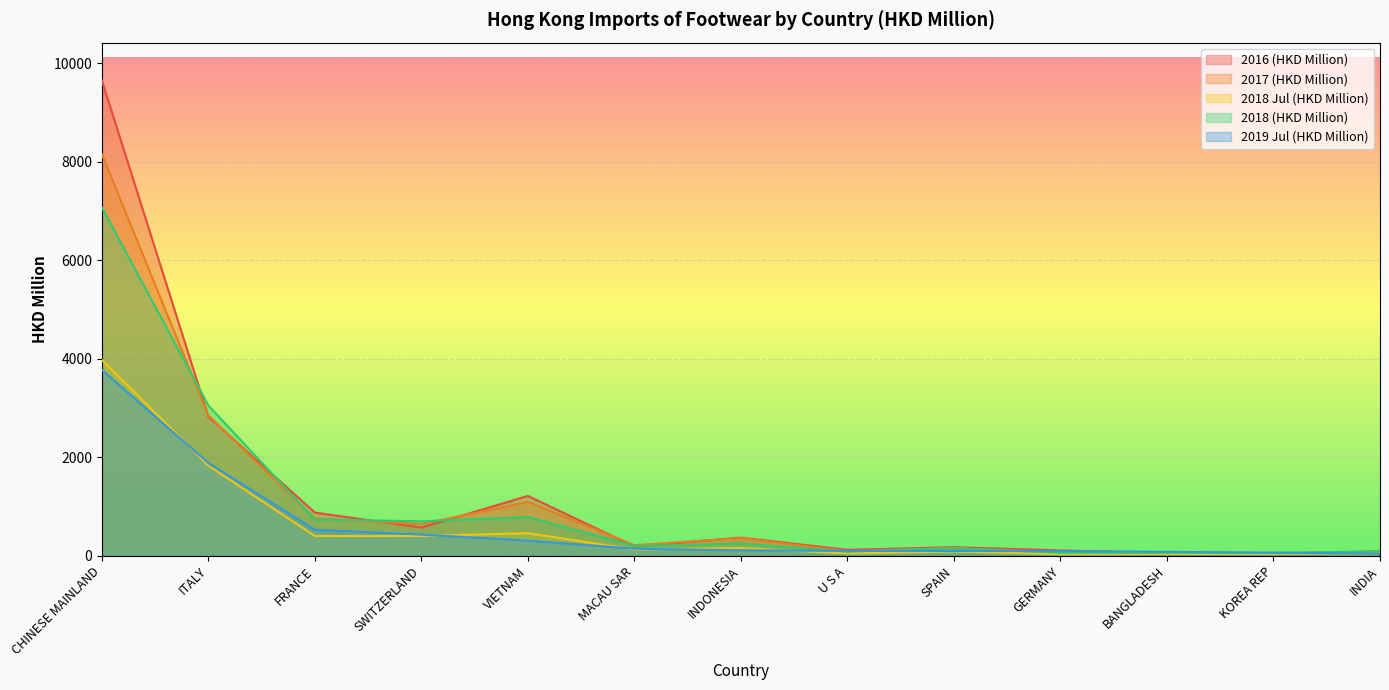

Reading left to right, list all the values displayed in this chart.

2016 (HKD Million): CHINESE MAINLAND=9650.9	ITALY=2823.7	FRANCE=876.9	SWITZERLAND=572.8	VIETNAM=1215.5	MACAU SAR=188.7	INDONESIA=368.9	U S A=120.7	SPAIN=175.7	GERMANY=109.1	BANGLADESH=55.6	KOREA REP=45.7	INDIA=90.2
2017 (HKD Million): CHINESE MAINLAND=8153.8	ITALY=2850.8	FRANCE=756.2	SWITZERLAND=644.2	VIETNAM=1095.6	MACAU SAR=216.1	INDONESIA=358.0	U S A=91.8	SPAIN=158.1	GERMANY=66.9	BANGLADESH=57.9	KOREA REP=36.4	INDIA=84.3
2018 Jul (HKD Million): CHINESE MAINLAND=3976.8	ITALY=1830.8	FRANCE=401.9	SWITZERLAND=403.3	VIETNAM=459.3	MACAU SAR=127.0	INDONESIA=156.6	U S A=46.3	SPAIN=87.6	GERMANY=31.8	BANGLADESH=35.3	KOREA REP=39.8	INDIA=50.2
2018 (HKD Million): CHINESE MAINLAND=7072.9	ITALY=3050.3	FRANCE=737.3	SWITZERLAND=700.6	VIETNAM=786.3	MACAU SAR=198.2	INDONESIA=247.9	U S A=86.2	SPAIN=155.4	GERMANY=61.2	BANGLADESH=63.5	KOREA REP=60.0	INDIA=87.6
2019 Jul (HKD Million): CHINESE MAINLAND=3774.8	ITALY=1883.2	FRANCE=528.8	SWITZERLAND=430.2	VIETNAM=309.0	MACAU SAR=143.8	INDONESIA=111.9	U S A=99.1	SPAIN=98.6	GERMANY=95.1	BANGLADESH=80.5	KOREA REP=63.1	INDIA=44.6